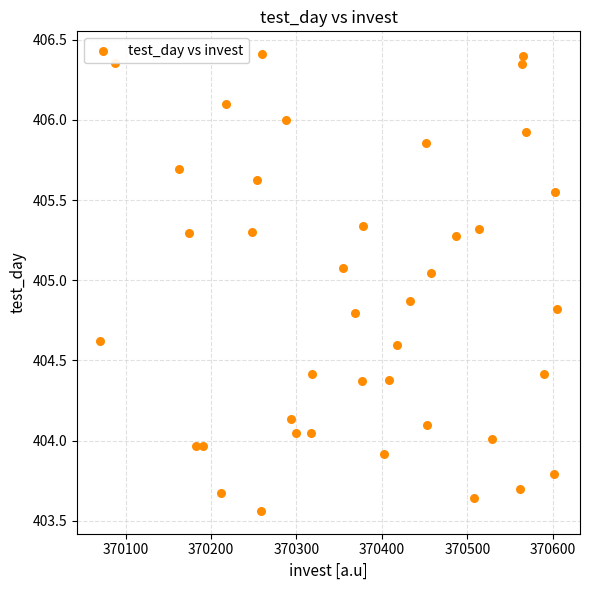

What is the range of X values (max minus min)?

535.0